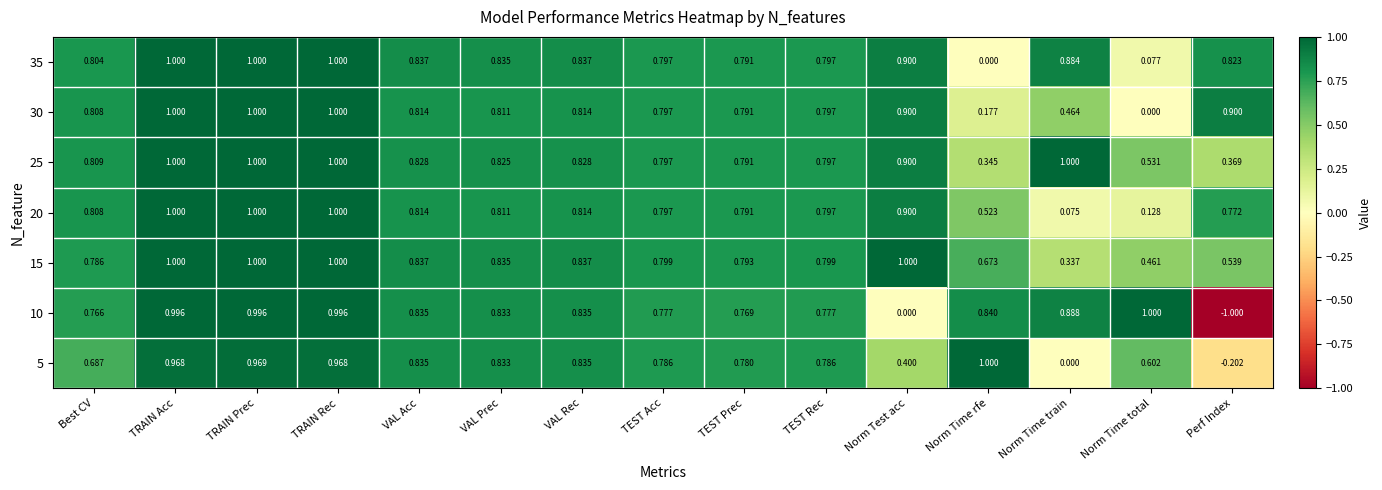

At which category is the sum across all series the highest?

TRAIN Prec